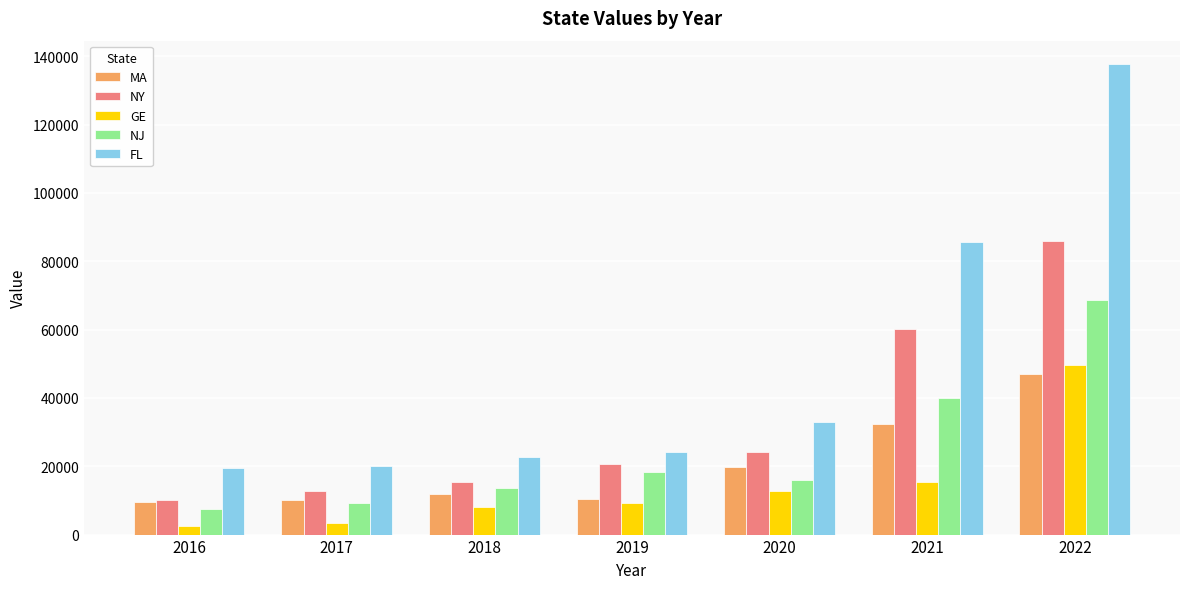

Which series has the largest range (max minus min)?

FL